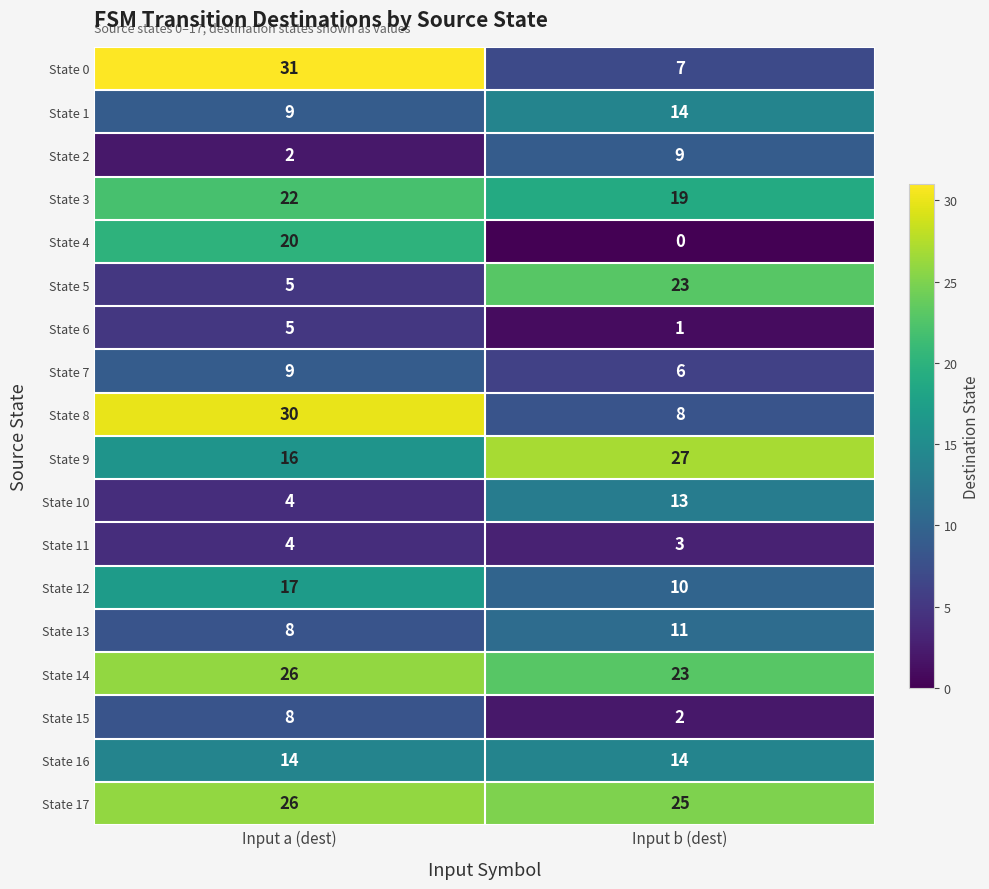

What is the difference between the maximum and minimum values in the State 5 series?

18